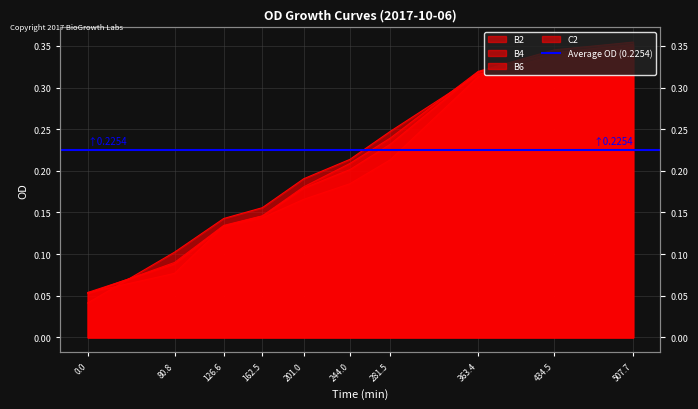

Which series has the largest range (max minus min)?

B6